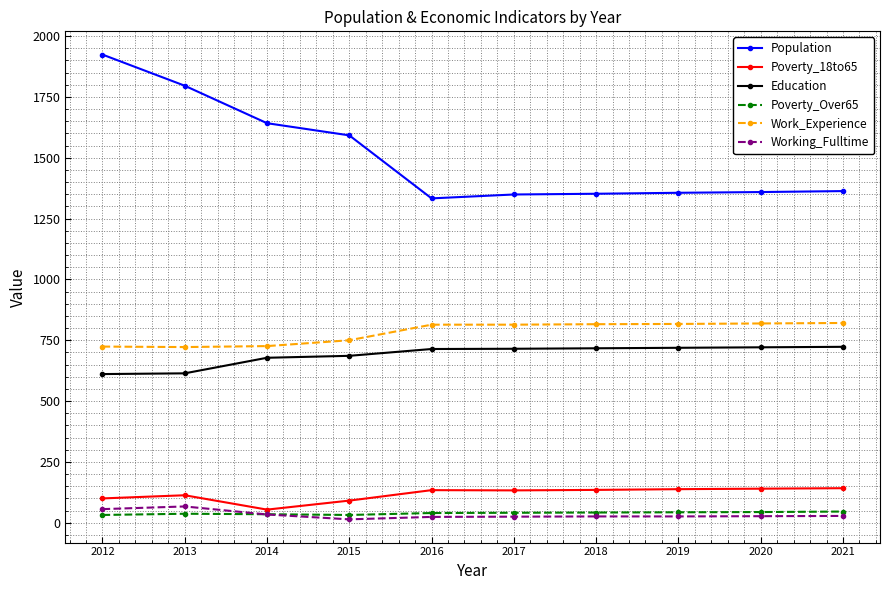

Is it true that Poverty_18to65 equals 133 at 2017?

True